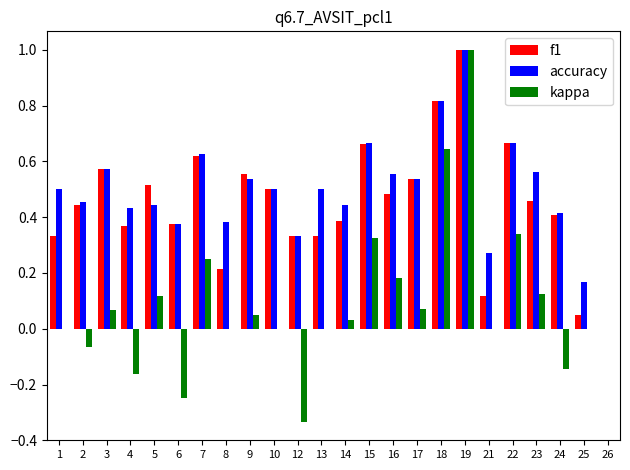

Which label corresponds to the largest value in the chart?

19